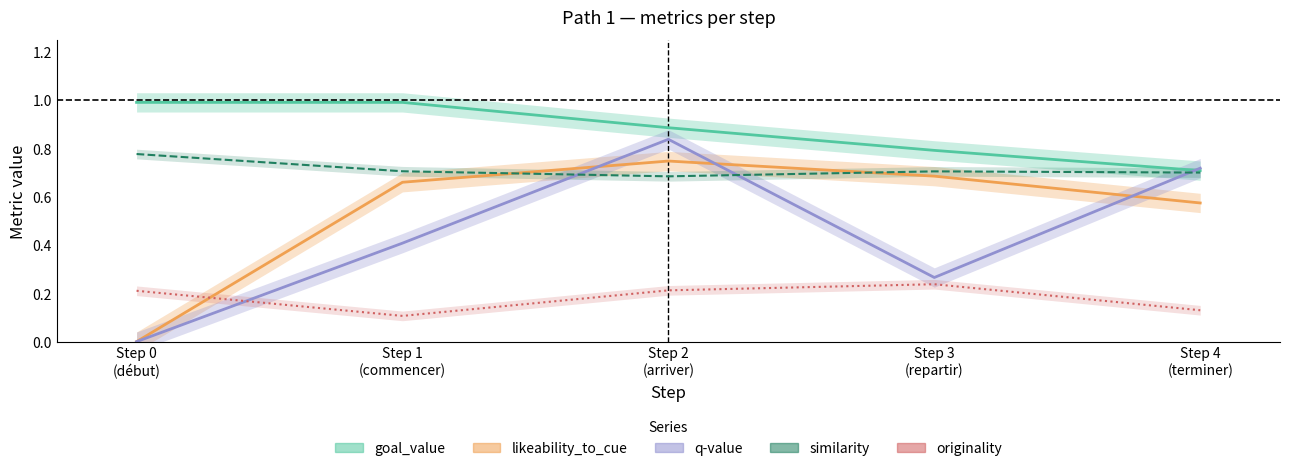

Which series has the largest range (max minus min)?

q-value